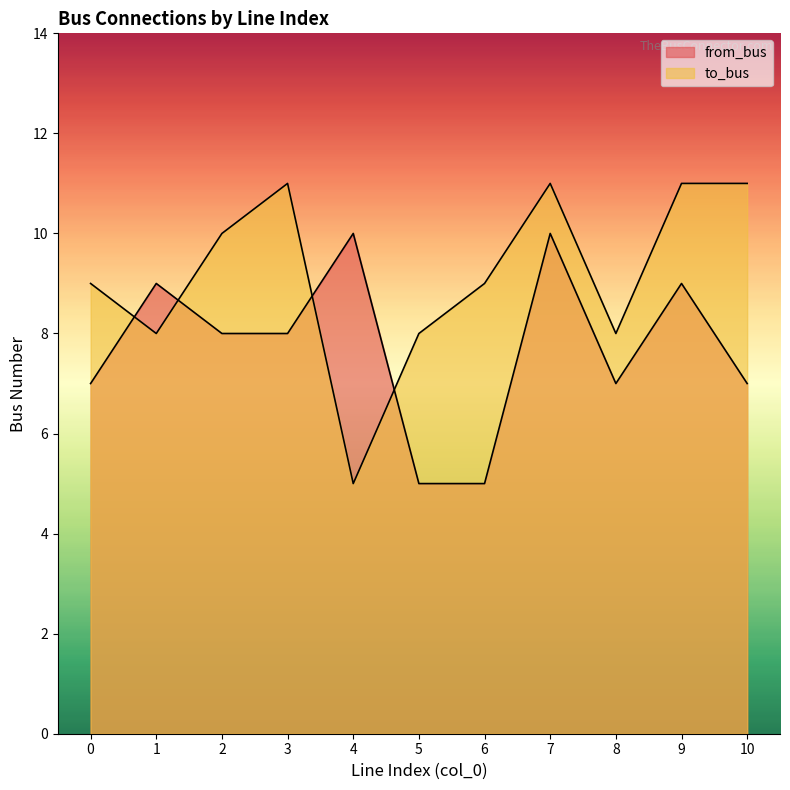

True or false: to_bus has a value of 11 at 9.

True